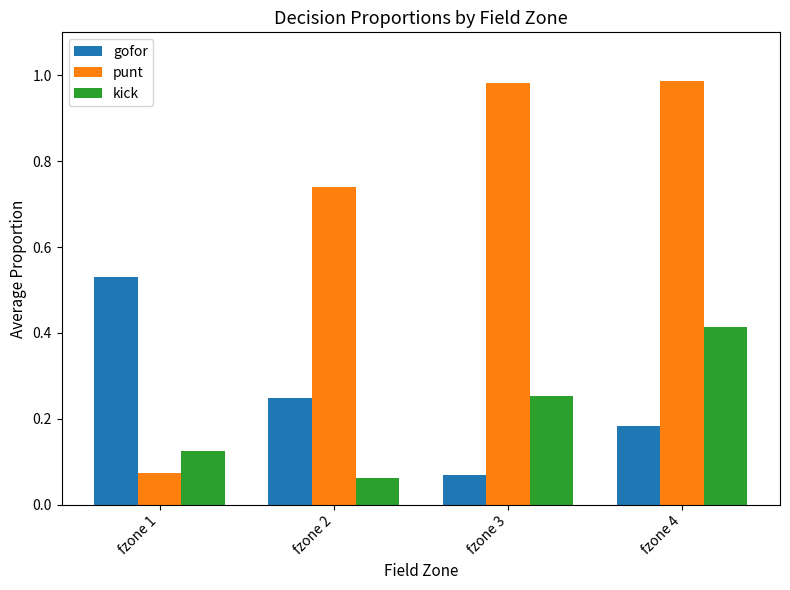

Count the number of data series in this chart.

3